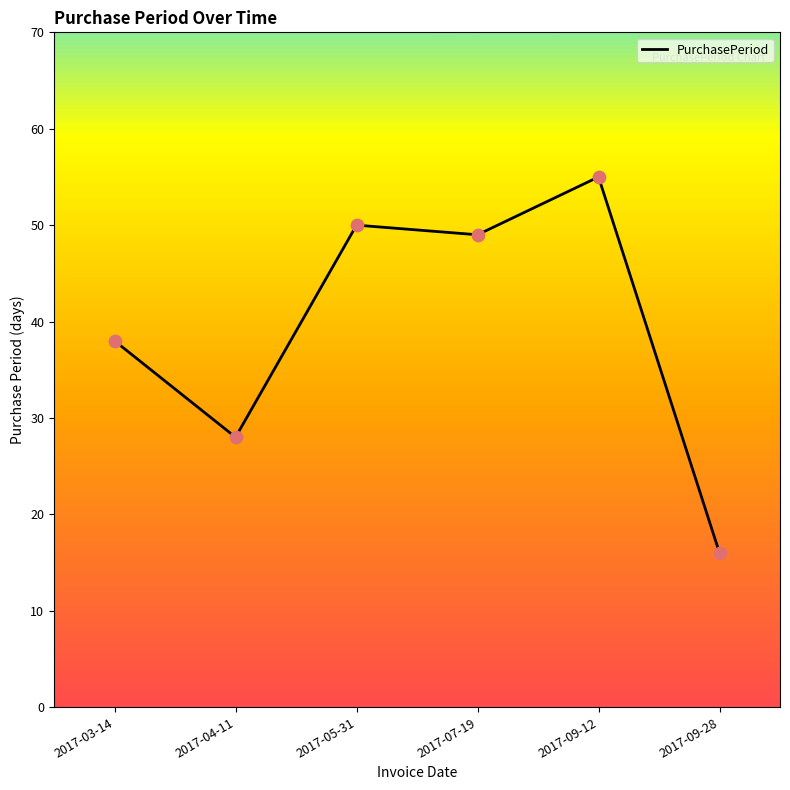

Approximately how many times larger is the value at 2017-09-28 compared to 2017-04-11?

0.6